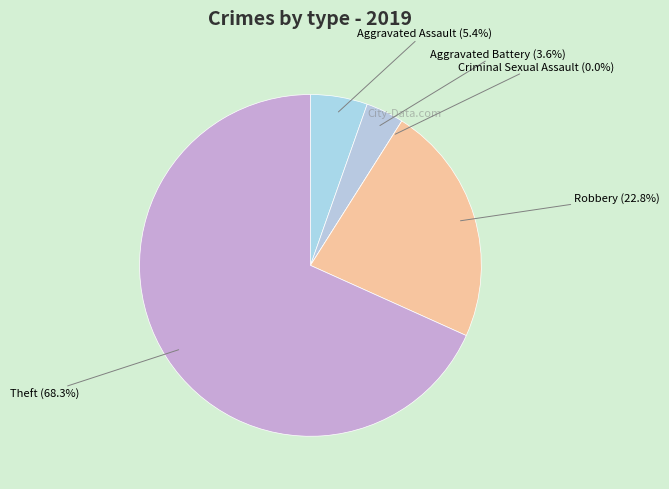

To the nearest percent, what percentage of the pie is Aggravated Assault?

5%